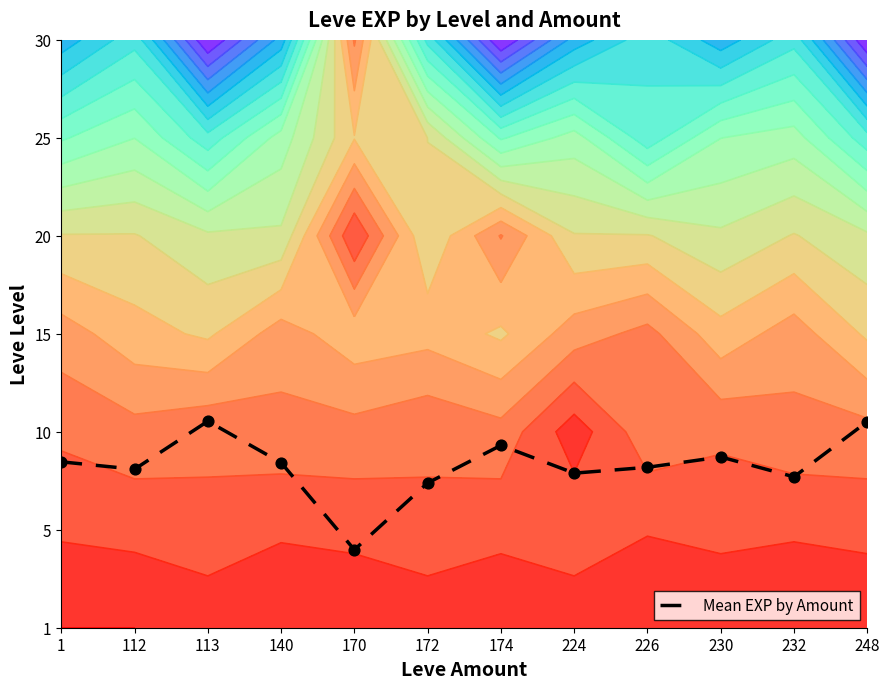

Count the number of values greater than 1.

11